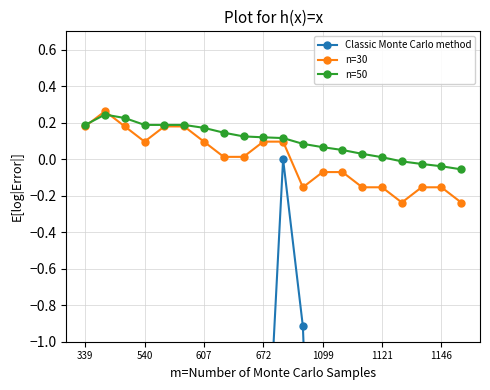

How many positive values does the n=30 series have?

11